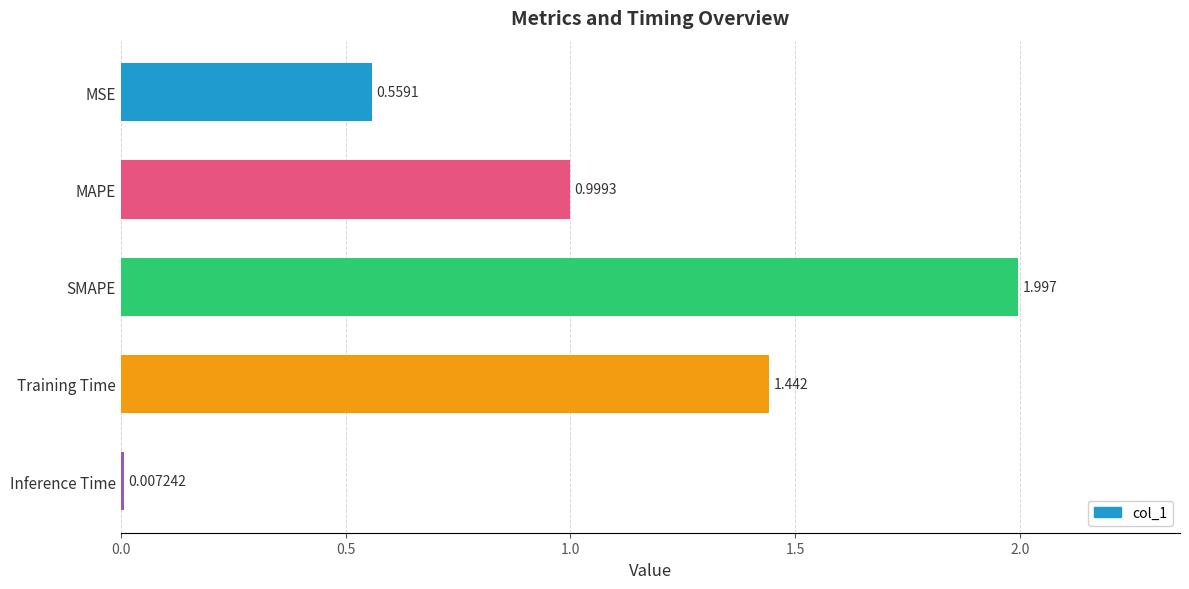

Rank the categories by value from lowest to highest.

Inference Time, MSE, MAPE, Training Time, SMAPE